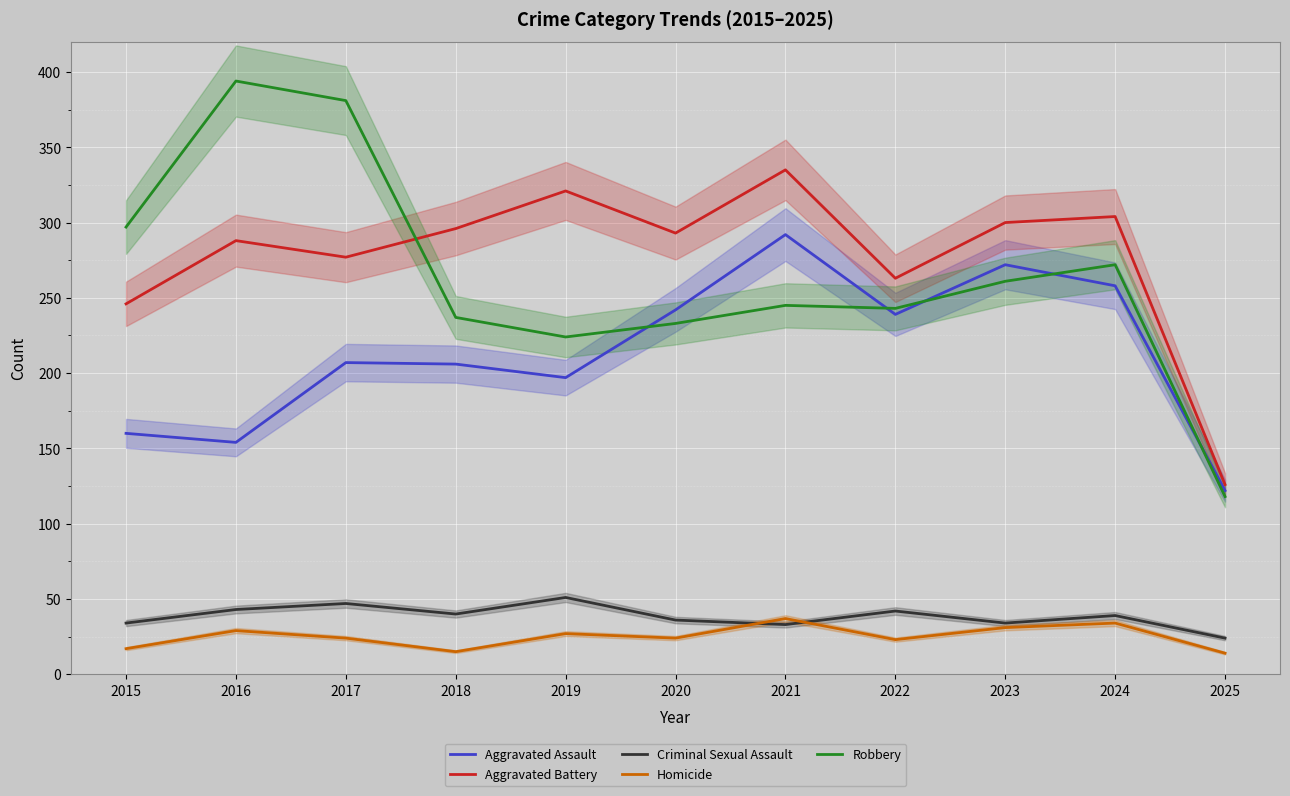

How many series are shown in this chart?

5